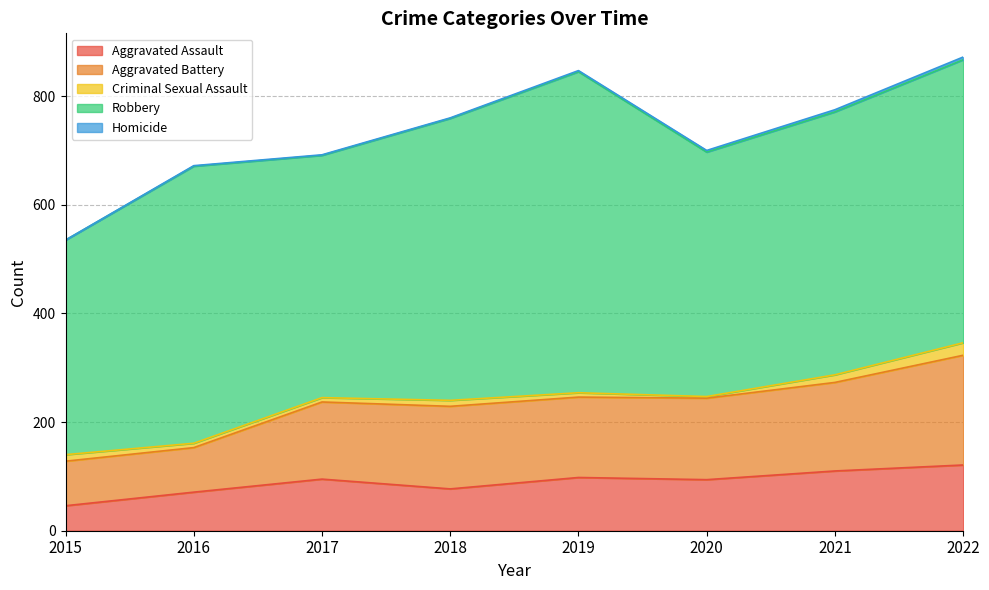

At which label does Criminal Sexual Assault reach its peak?

2022